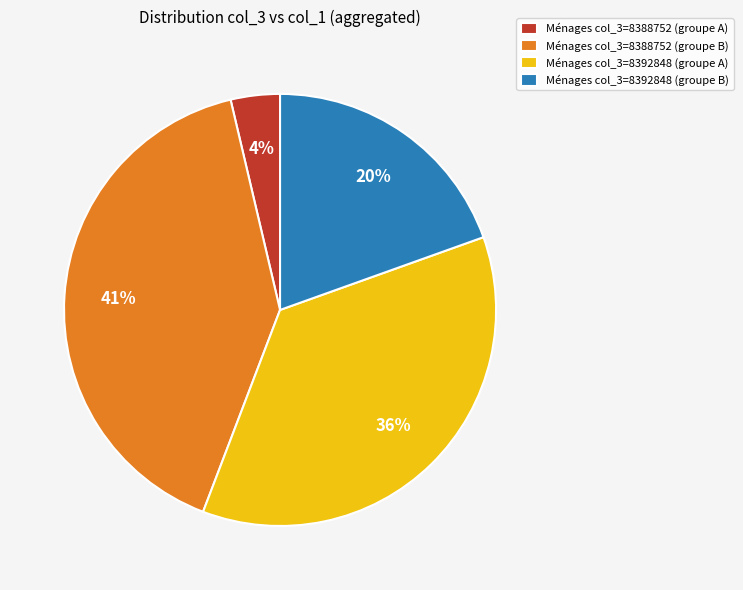

Does any single category account for the majority?

No